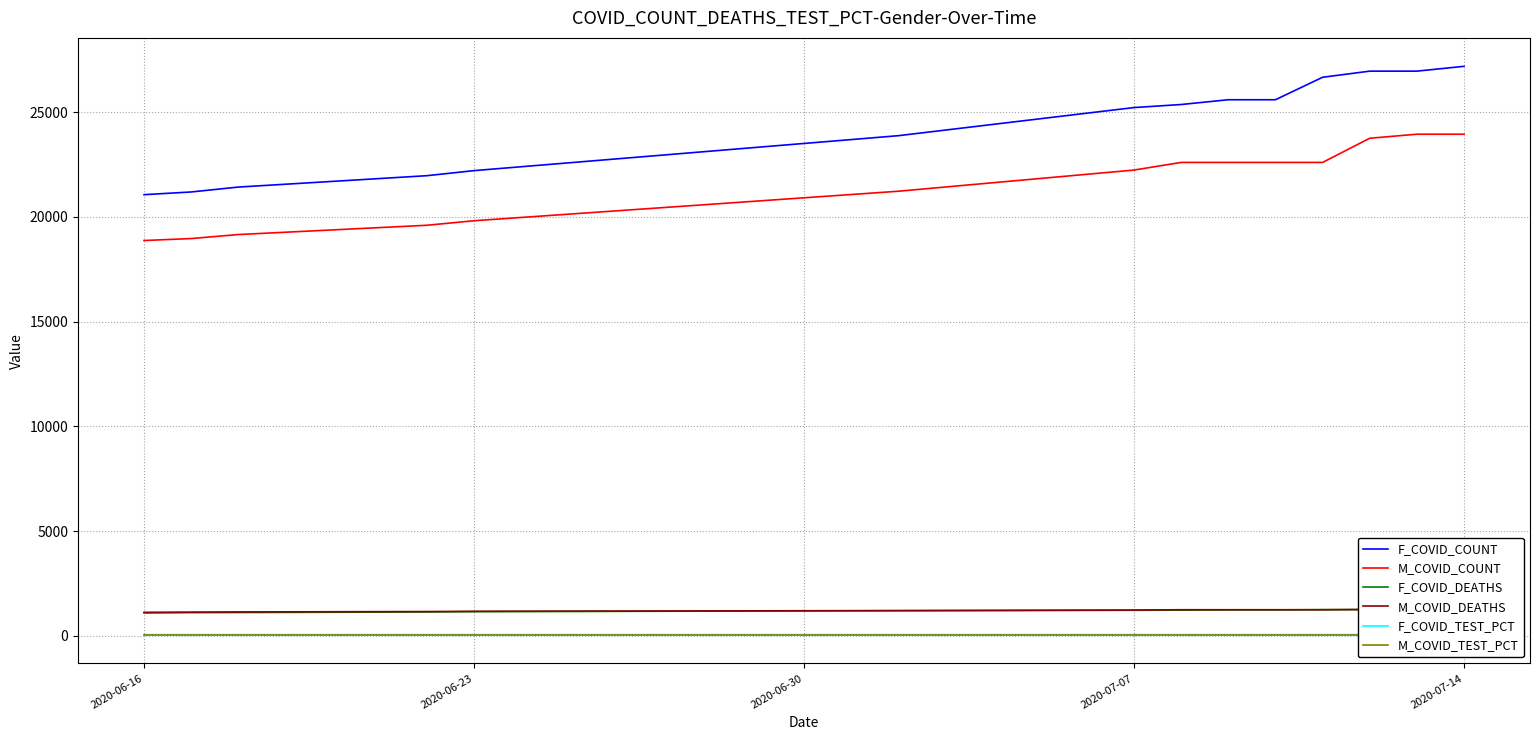

The value of F_COVID_COUNT at 2020-06-23 is 7222.2. True or false?

False